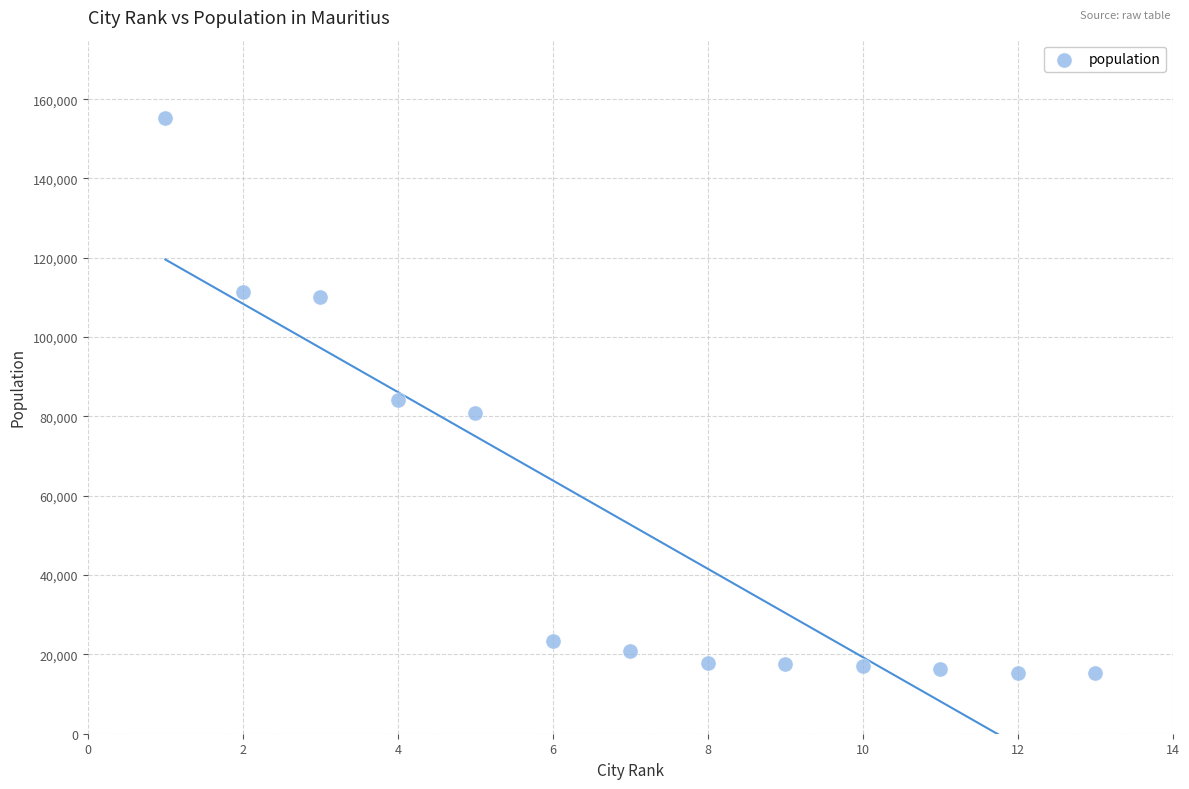

What is the range of X values (max minus min)?

12